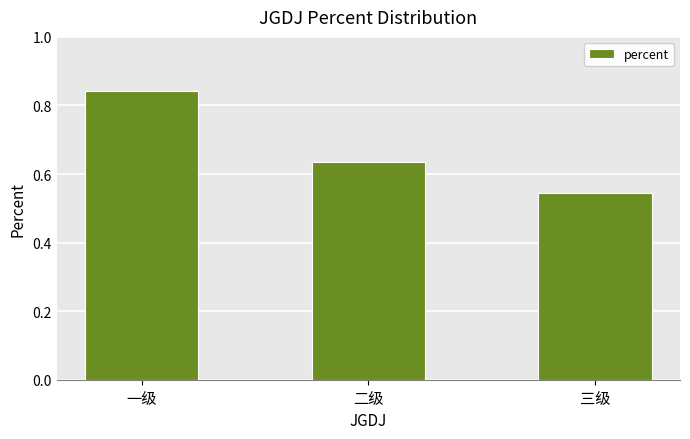

The chart shows a value of 0.8 at 二级. True or false?

False